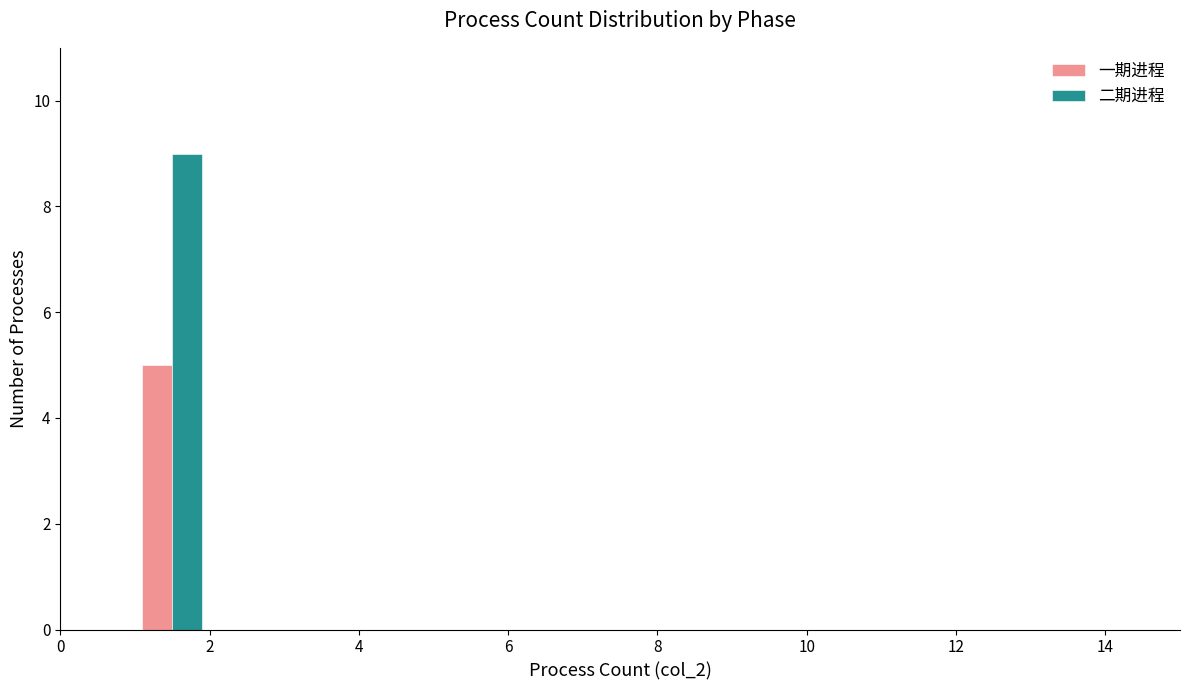

Reading left to right, transcribe this chart: for each range on the x-axis, give the height of each series' bar. The values are not printed on the chart, so give them approximately, as read against the axis.

0 to 1: 一期进程=0	二期进程=0
1 to 2: 一期进程=5	二期进程=9
2 to 3: 一期进程=0	二期进程=0
3 to 4: 一期进程=0	二期进程=0
4 to 5: 一期进程=0	二期进程=0
5 to 6: 一期进程=0	二期进程=0
6 to 7: 一期进程=0	二期进程=0
7 to 8: 一期进程=0	二期进程=0
8 to 9: 一期进程=0	二期进程=0
9 to 10: 一期进程=0	二期进程=0
10 to 11: 一期进程=0	二期进程=0
11 to 12: 一期进程=0	二期进程=0
12 to 13: 一期进程=0	二期进程=0
13 to 14: 一期进程=0	二期进程=0
14 to 15: 一期进程=0	二期进程=0